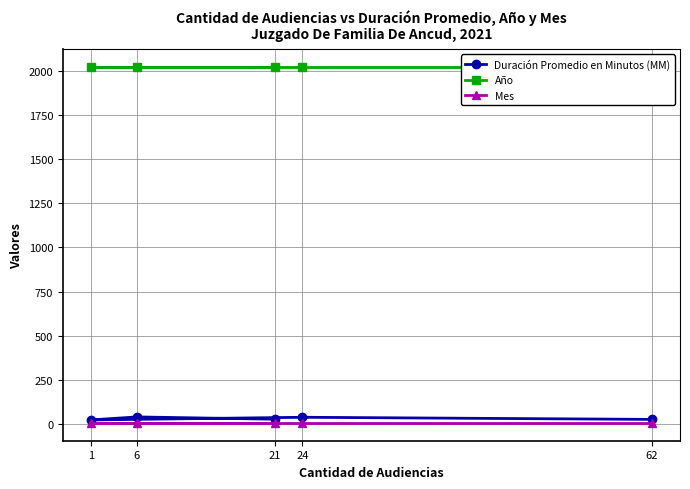

What are all the series names shown in the legend?

Duración Promedio en Minutos (MM), Año, Mes